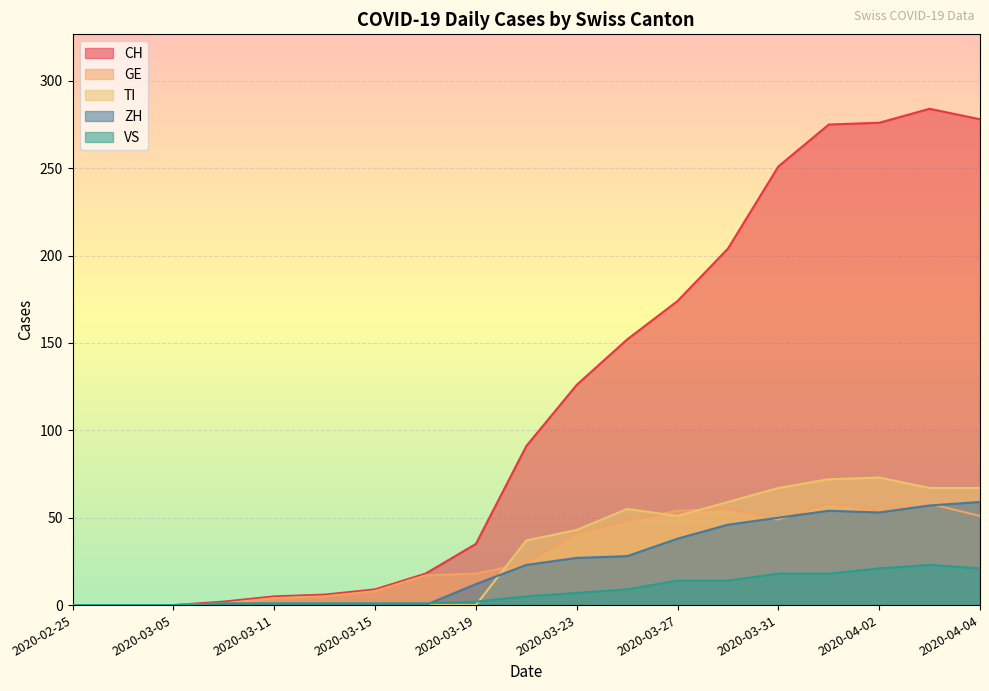

True or false: VS and GE intersect in this chart.

False